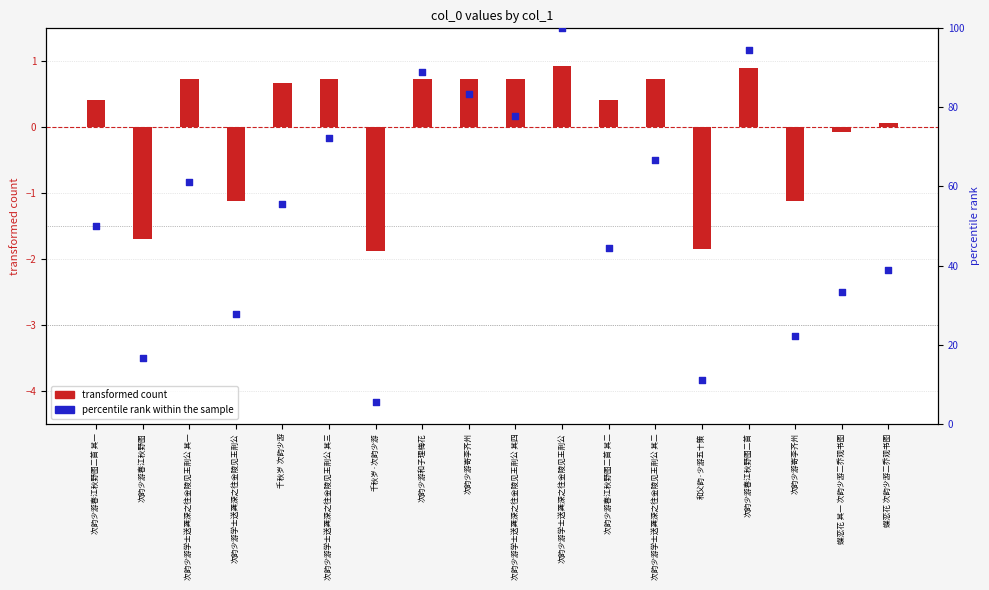

Which series reaches the maximum Y coordinate?

percentile rank within the sample